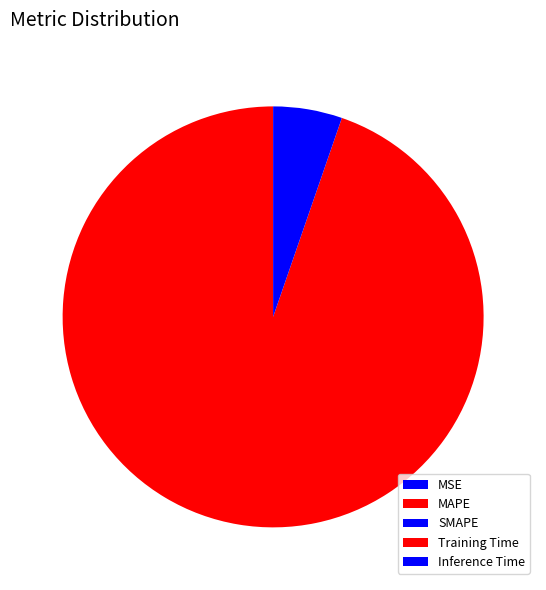

How many segments does this pie chart have?

5